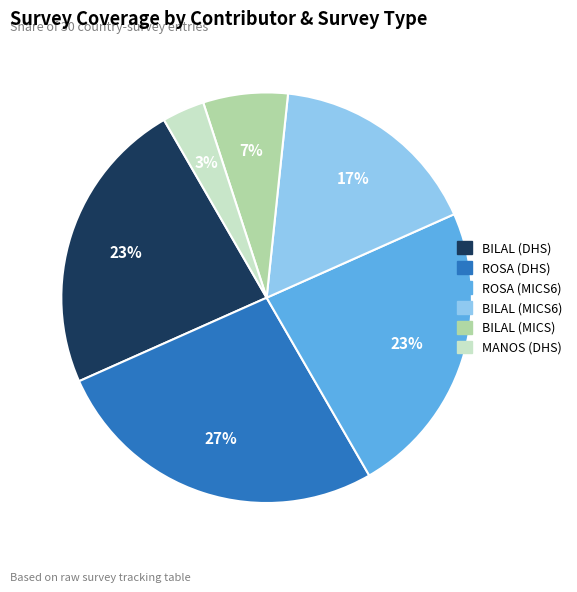

To the nearest percent, what is the average slice percentage?

17%